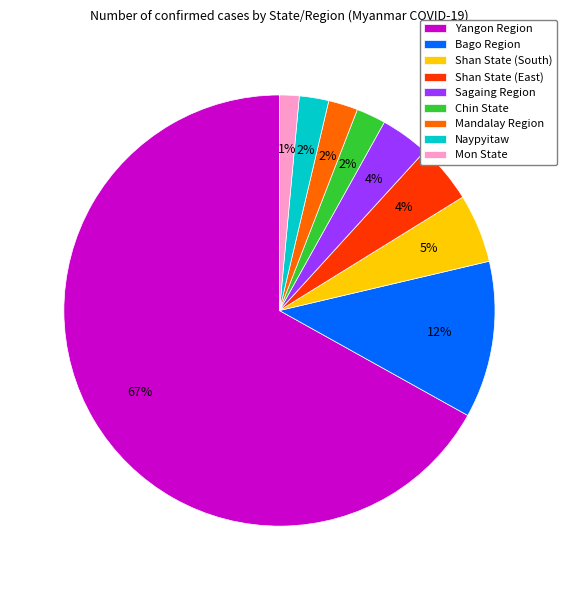

Is the sum of Bago Region and Mon State greater than half?

No